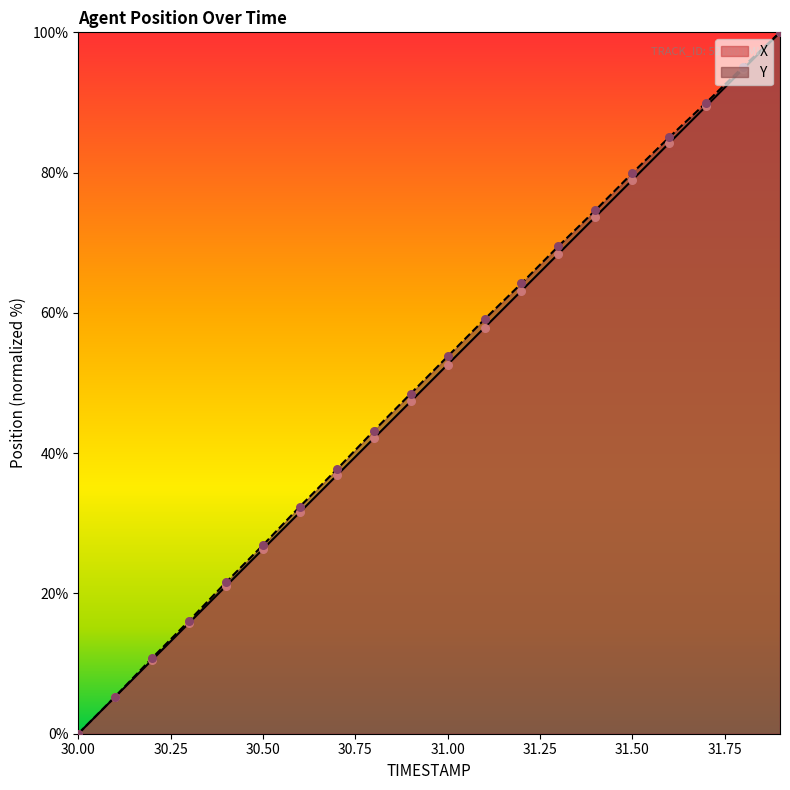

What is the total value across all series at 30.1?

10.6